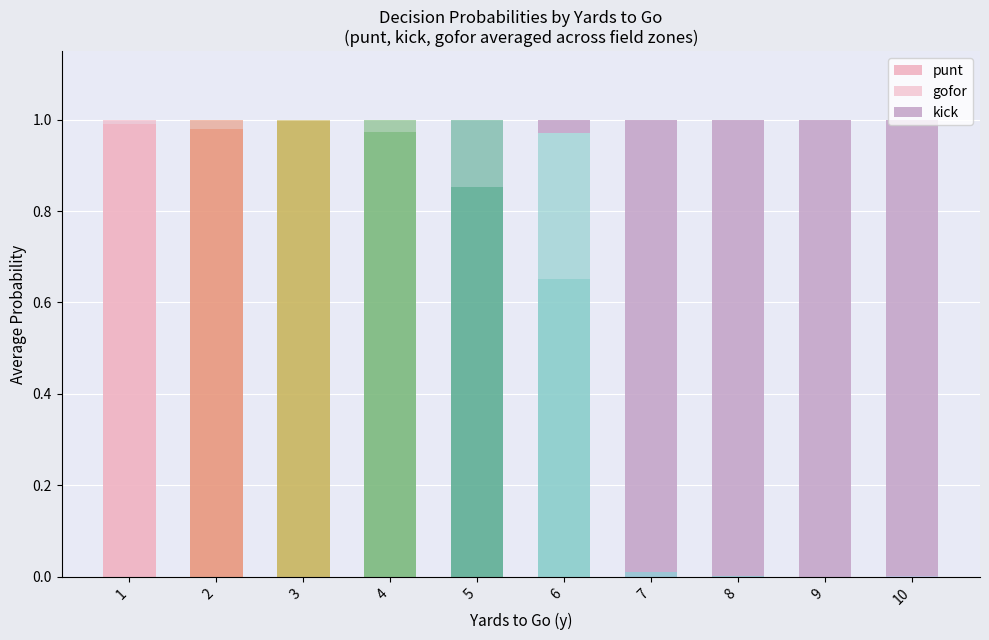

Between 8 and 9, which is larger?

8